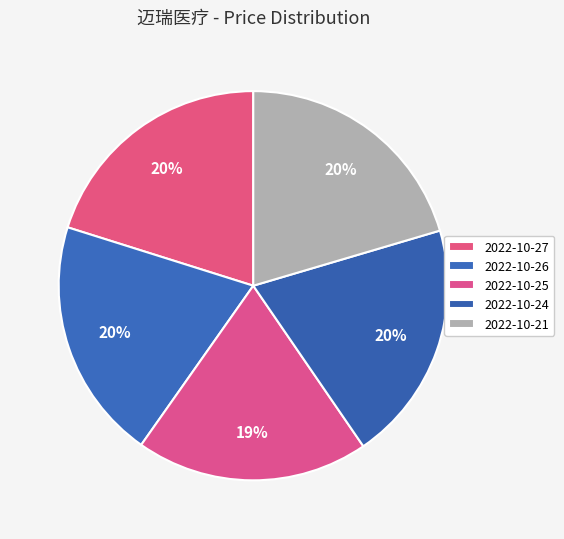

How many segments does this pie chart have?

5